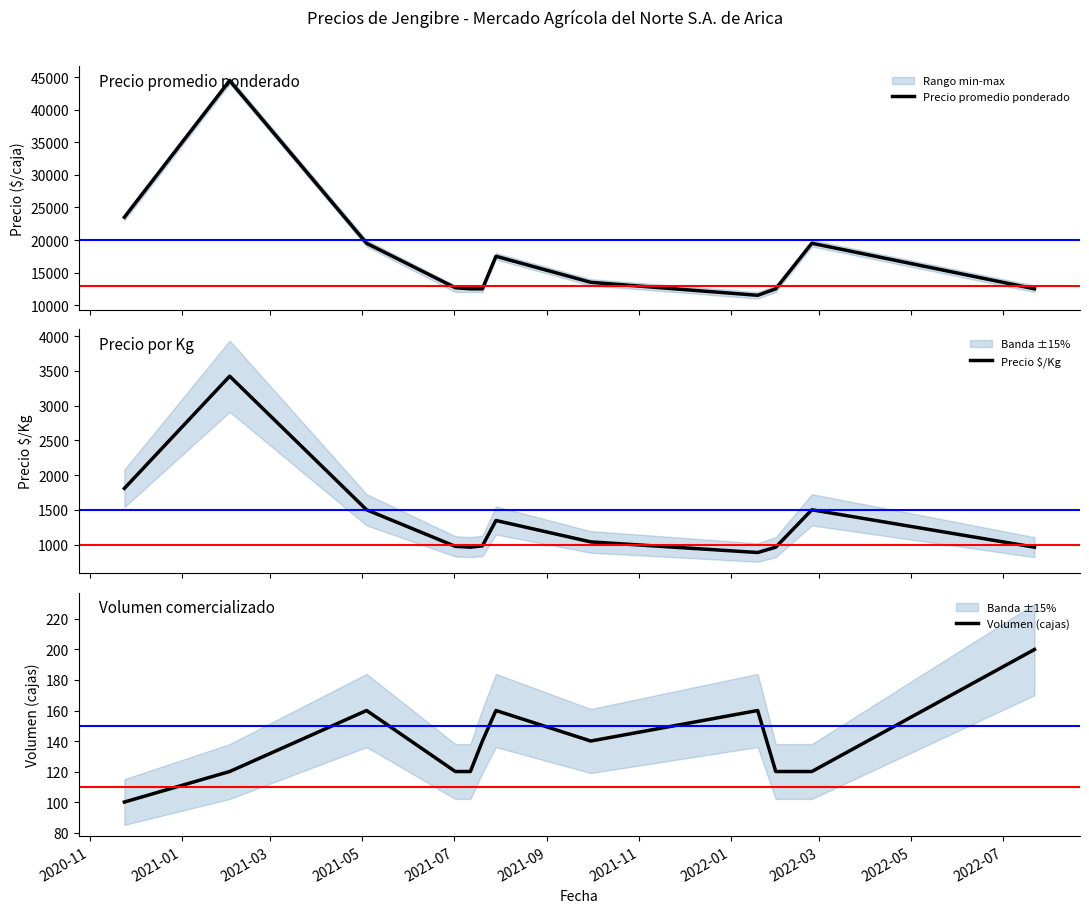

What is the highest value of the Precio promedio ponderado series?

44500